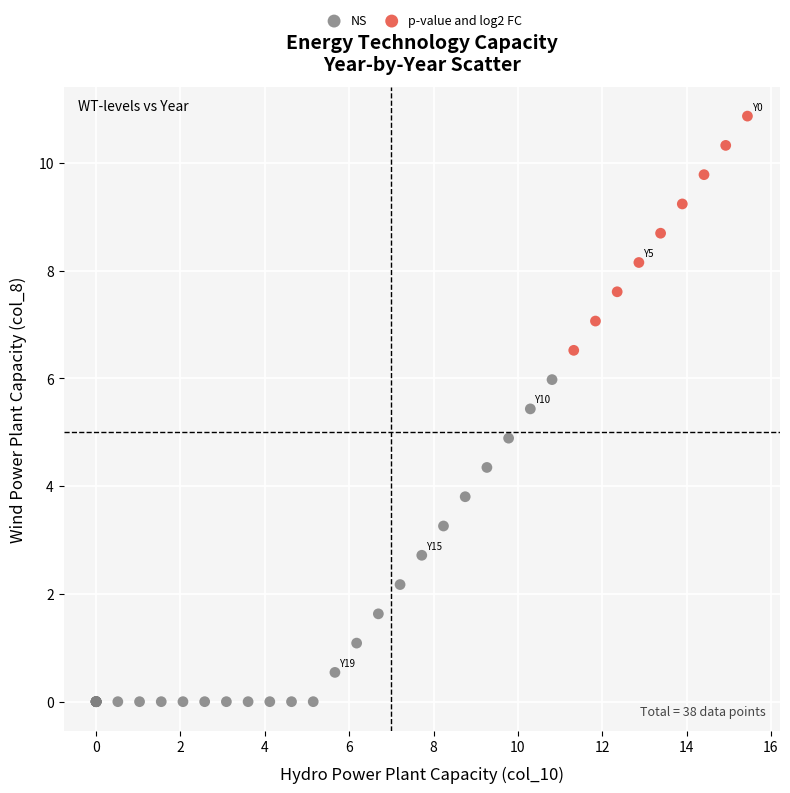

Which series has the widest spread of Y values?

NS